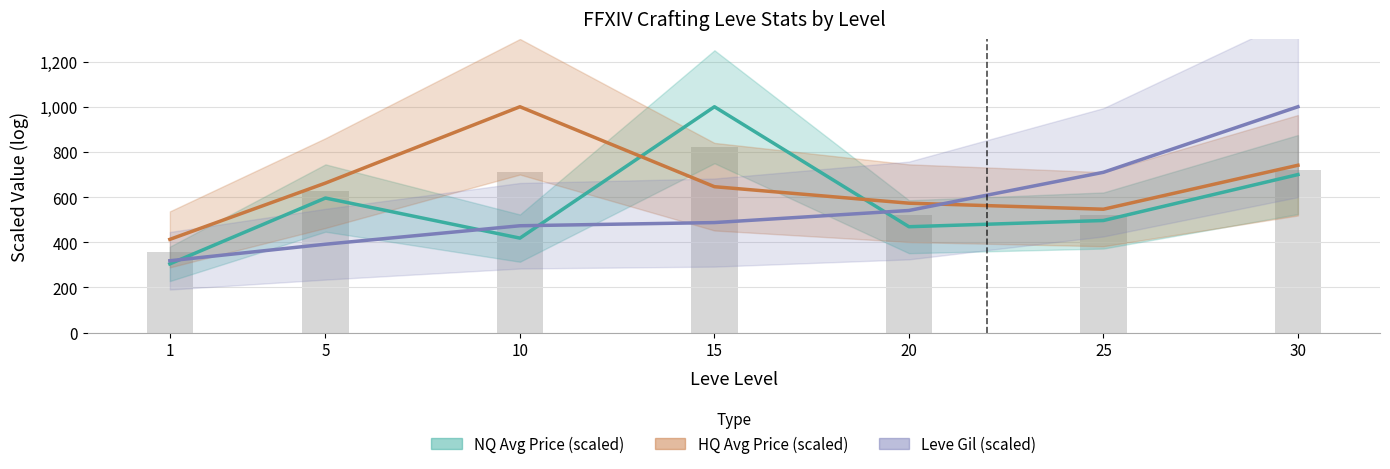

Are the bars horizontal?

No